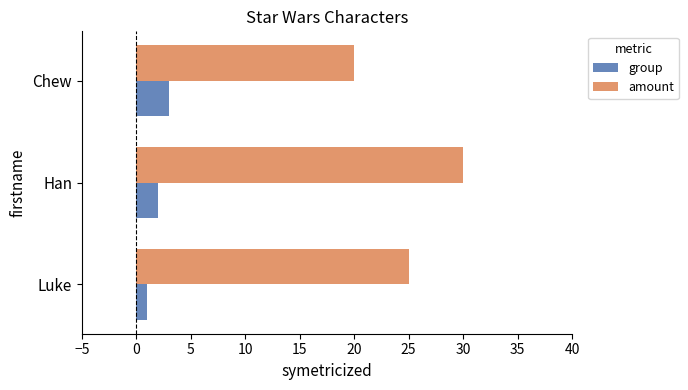

True or false: amount has a value of 20 at Chew.

True